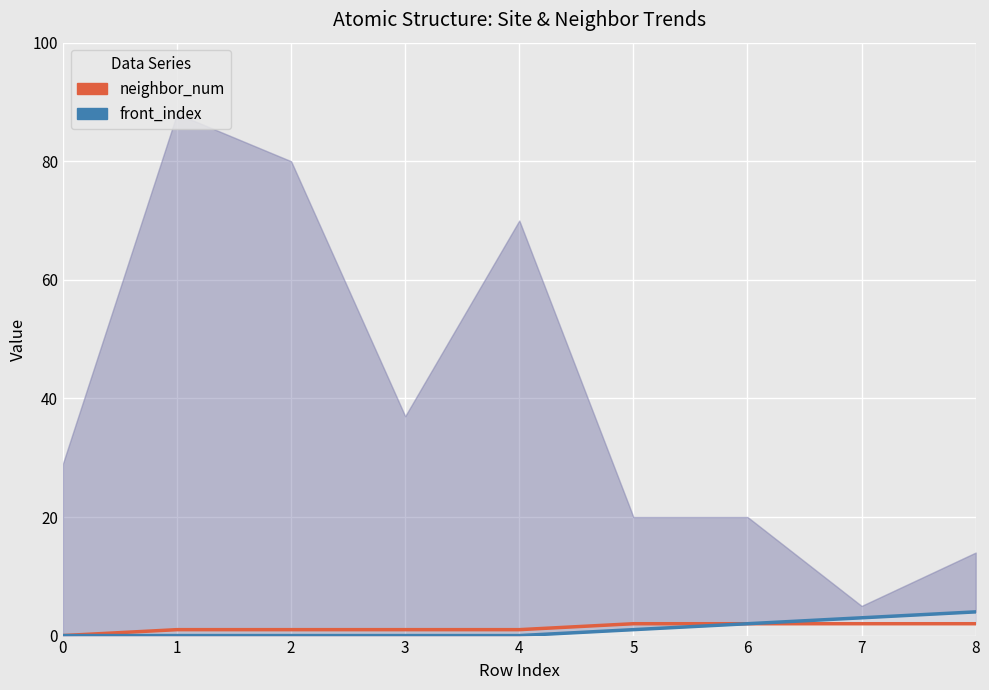

The value of neighbor_num at 4 is 0. True or false?

False